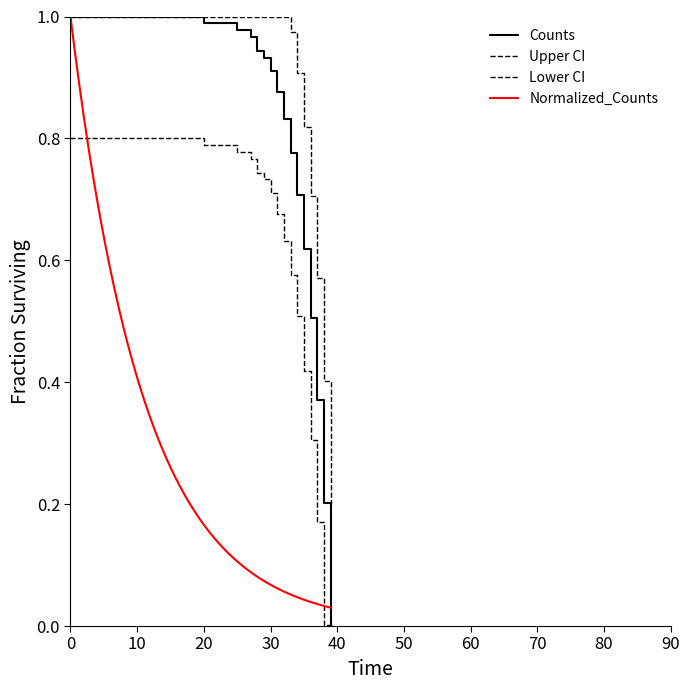

Does the chart display data point markers on the line(s)?

No